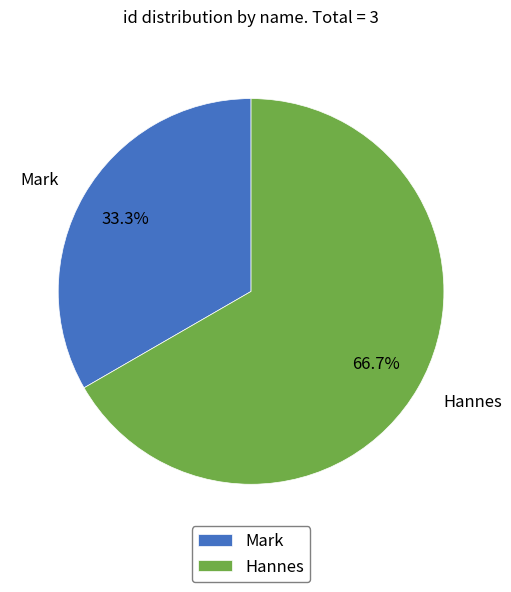

What percentage do Mark and Hannes together represent?

100.0%